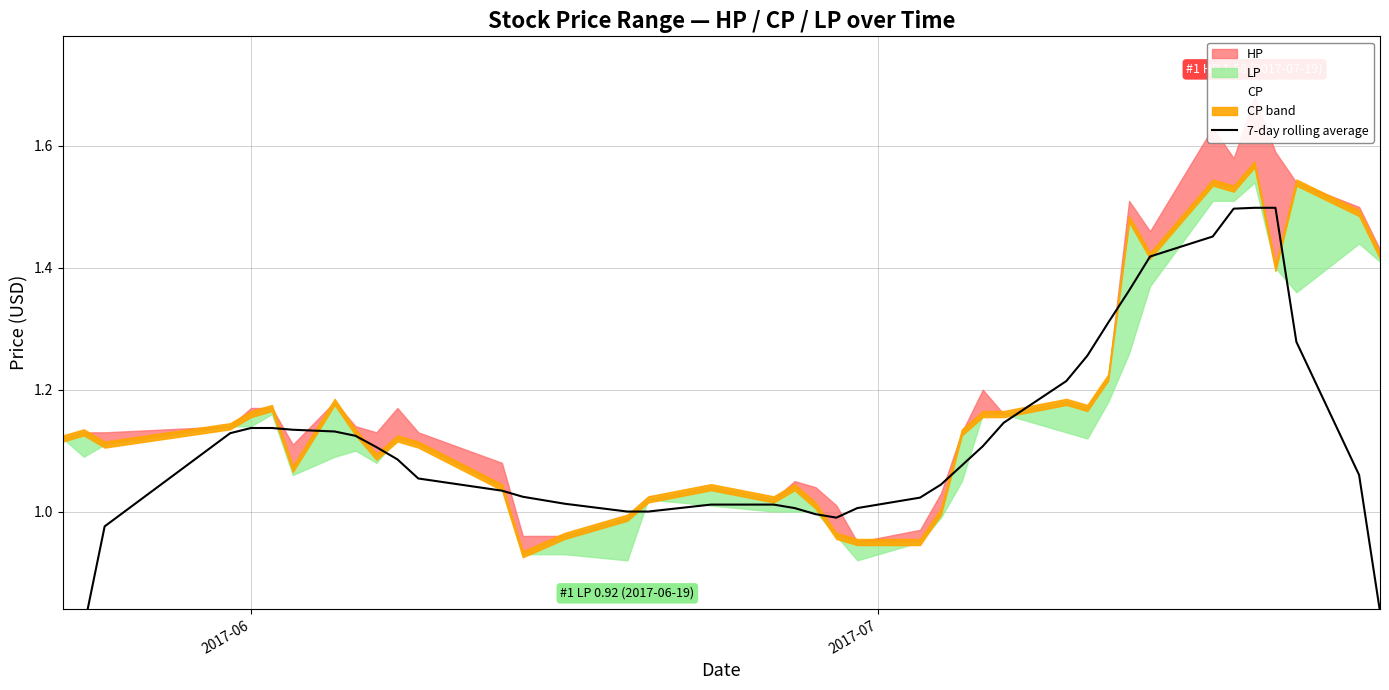

Reading left to right, list all the values displayed in this chart.

0.6	0.8	1.0	1.1	1.1	1.1	1.1	1.1	1.1	1.1	1.1	1.1	1.0	1.0	1.0	1.0	1.0	1.0	1.0	1.0	1.0	1.0	1.0	1.0	1.0	1.1	1.1	1.1	1.2	1.3	1.3	1.4	1.4	1.5	1.5	1.5	1.5	1.3	1.1	0.8